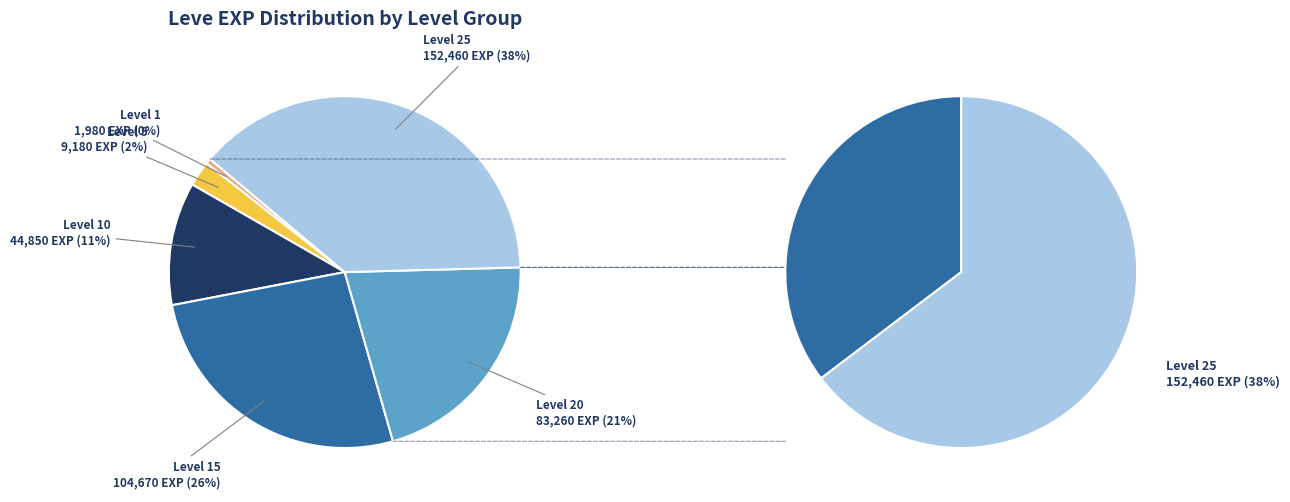

Which slice is the largest?

Leve 25